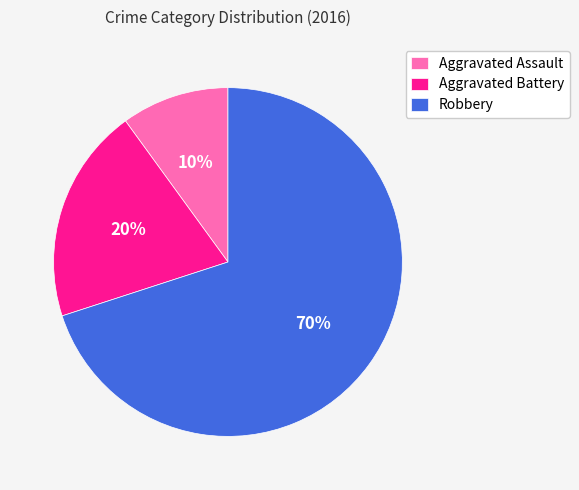

Rank the categories by value from highest to lowest.

Robbery, Aggravated Battery, Aggravated Assault